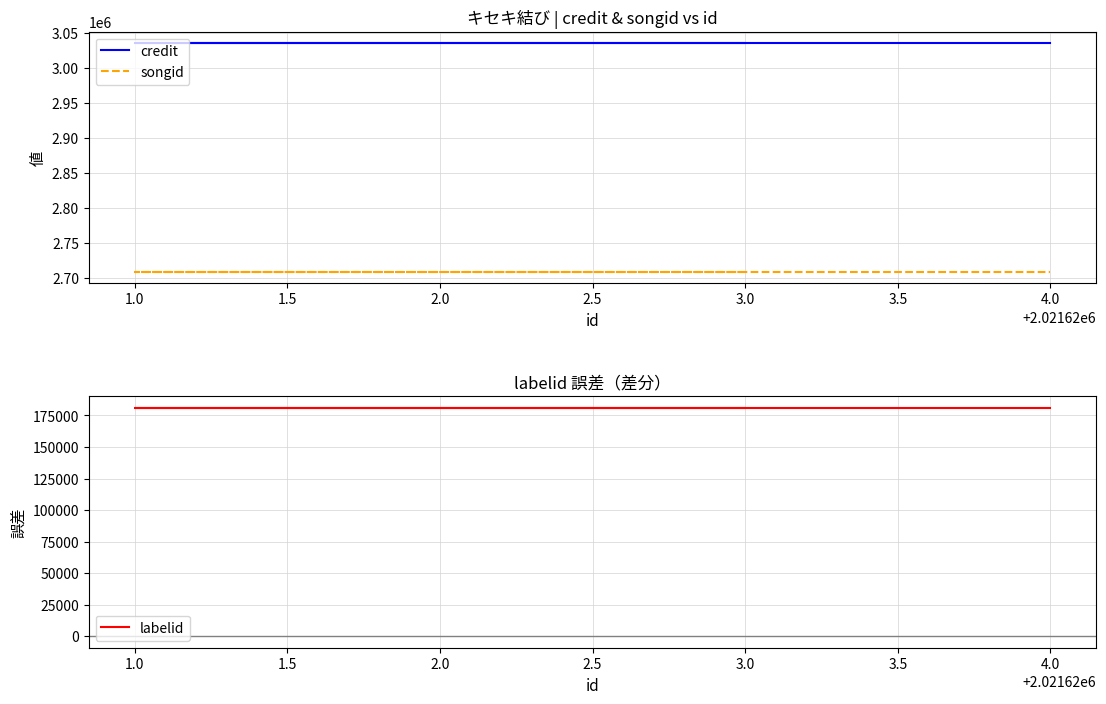

True or false: songid has more than 0 interior local peaks.

False